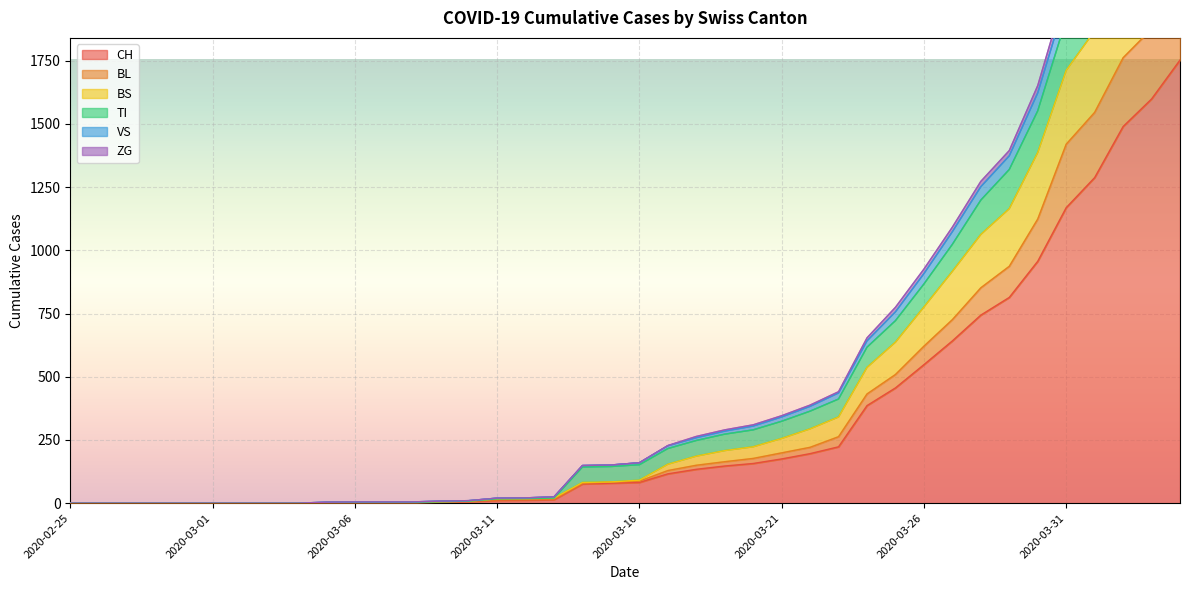

How many positive values does the ZG series have?

31